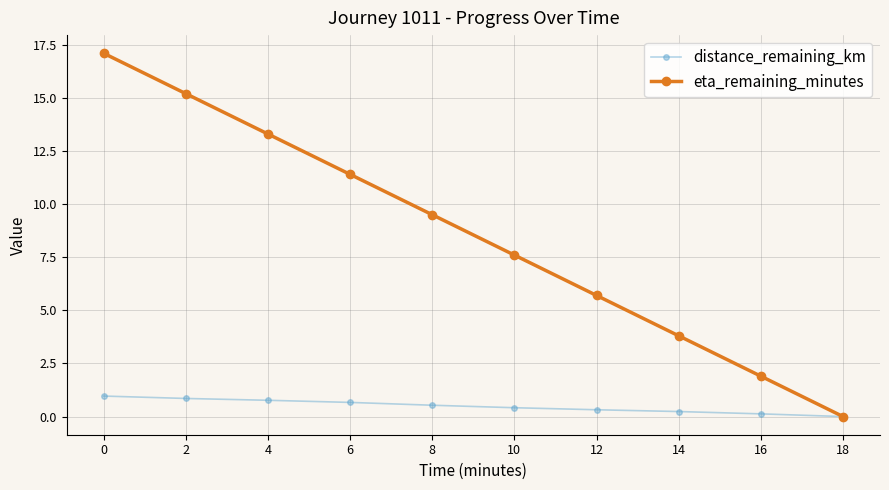

What is the value of the distance_remaining_km point at the 4th from the left?

0.7